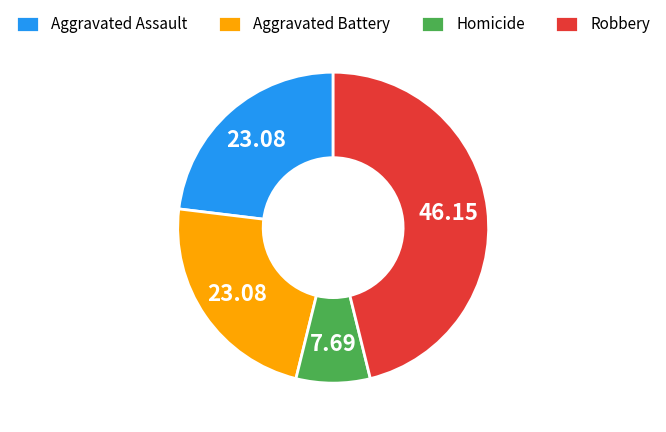

Approximately how many times larger is the value at Aggravated Assault compared to Homicide?

3.0